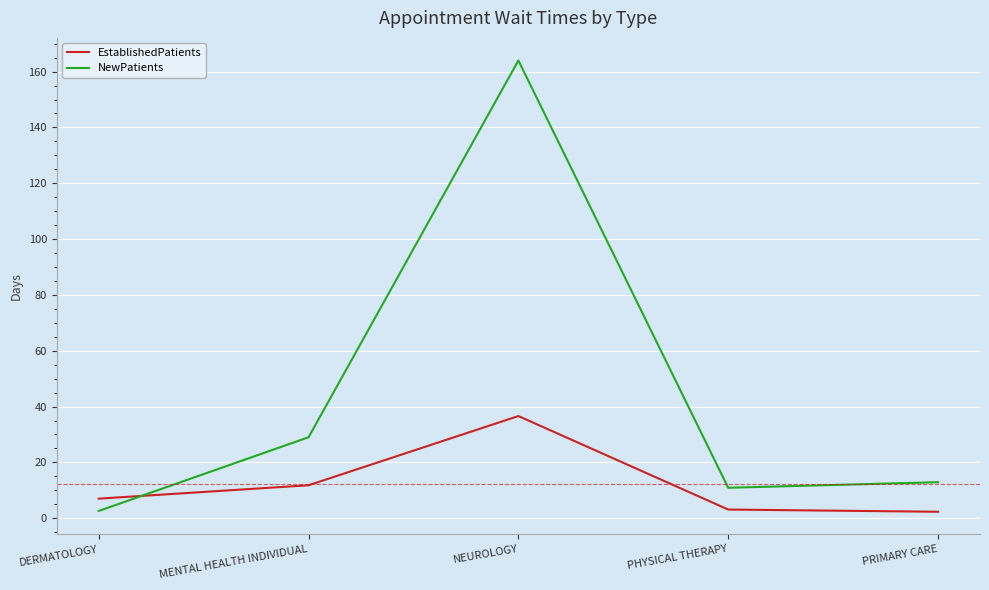

What is the difference between the maximum and second lowest values in the NewPatients series?

153.1